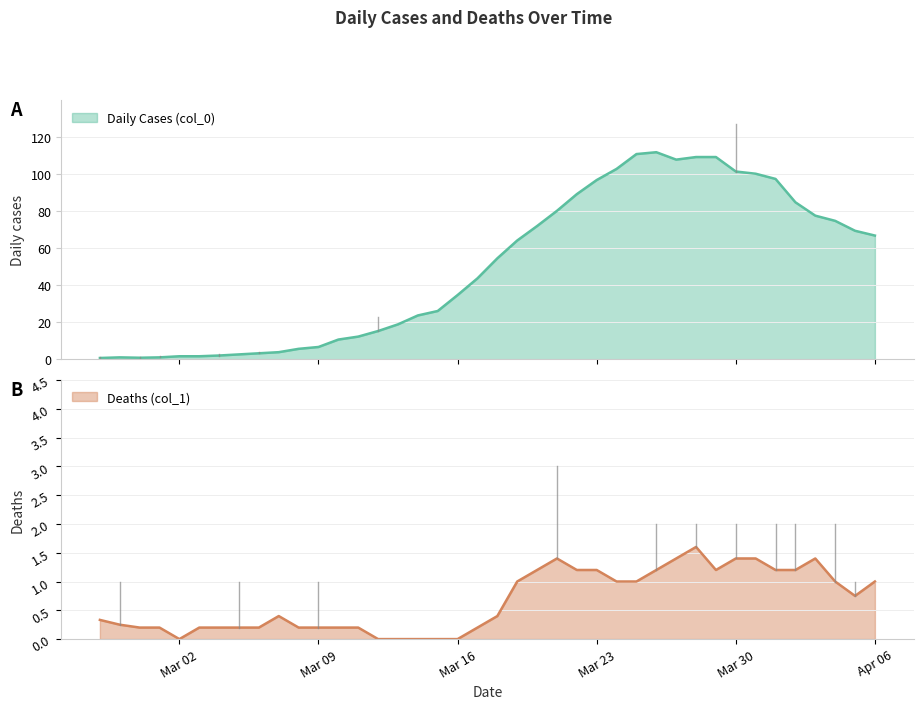

What is the maximum value for Daily Cases (col_0)?

111.6